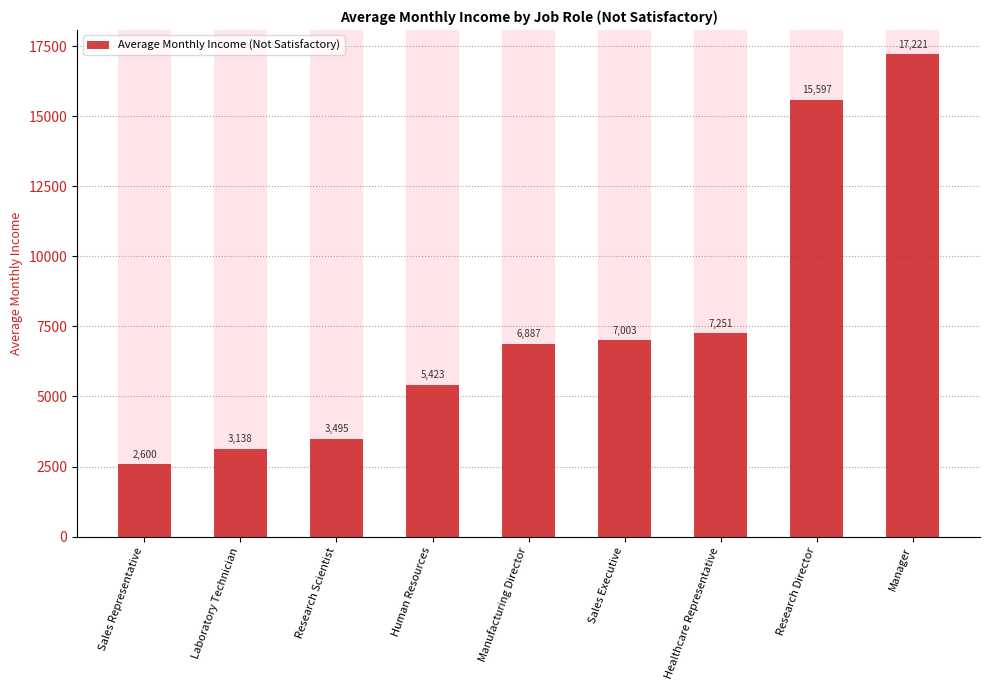

Between Sales Executive and Manager, which is larger?

Manager